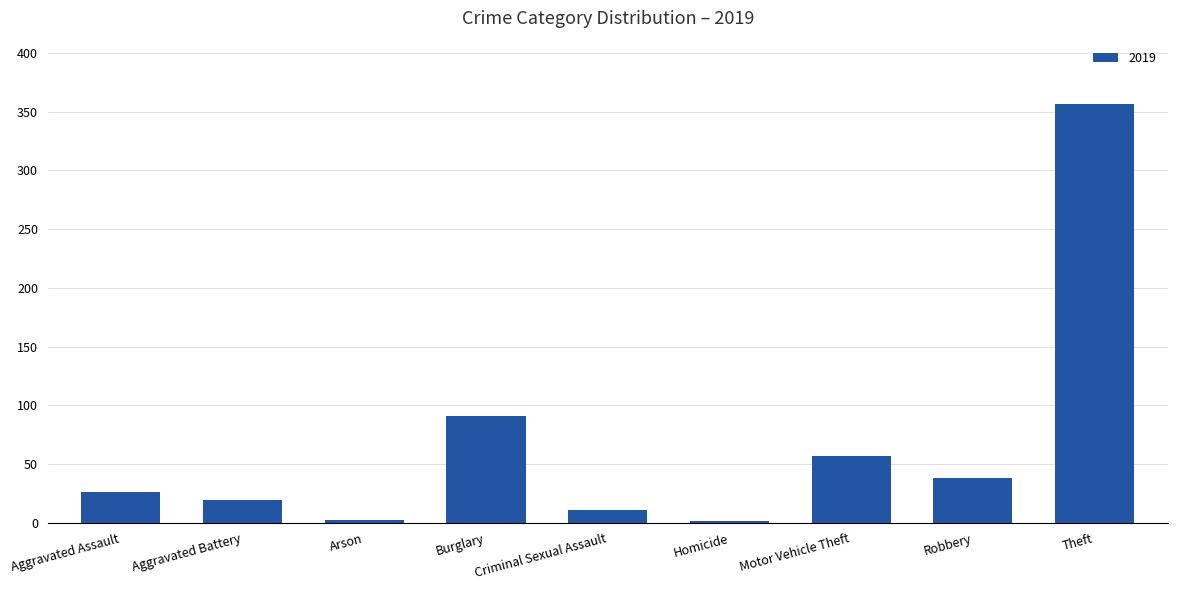

Which category has the highest value across all series?

Theft